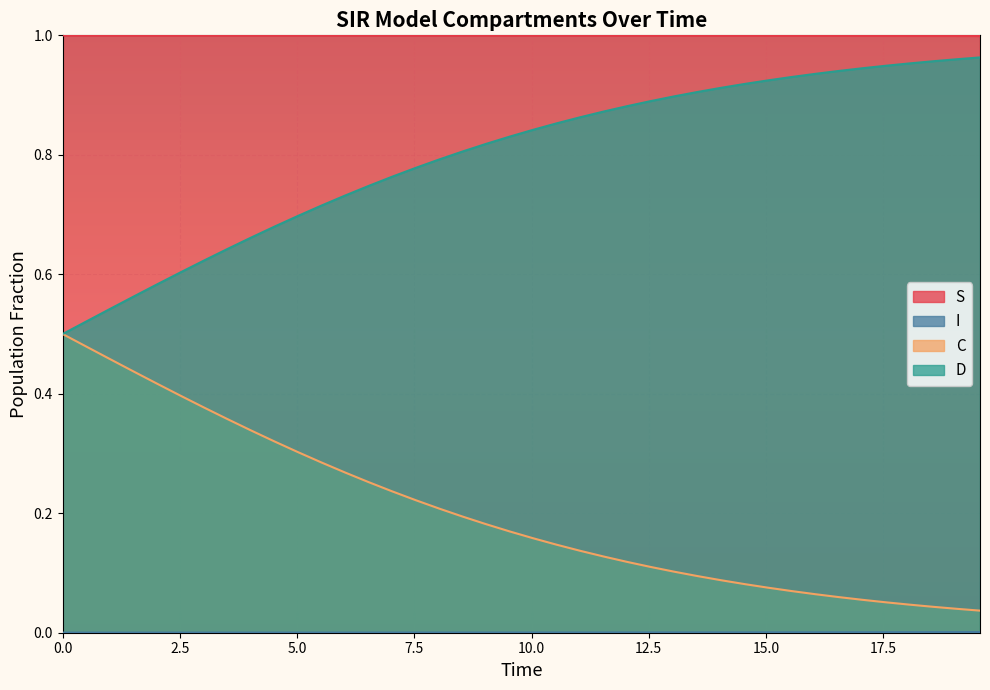

Does the chart display data point markers on the line(s)?

No